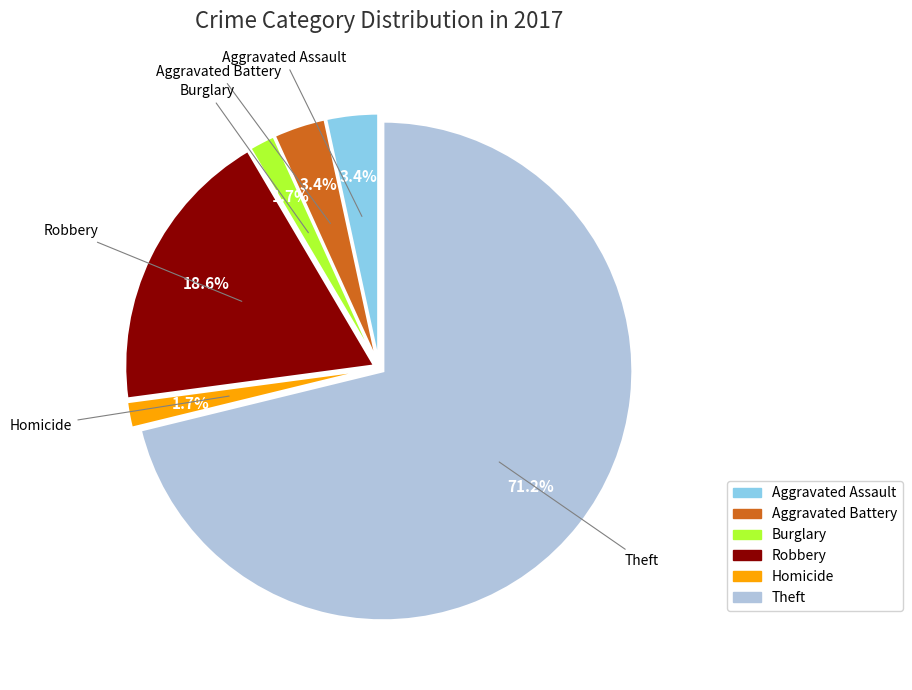

Is there a majority slice in this chart?

Yes